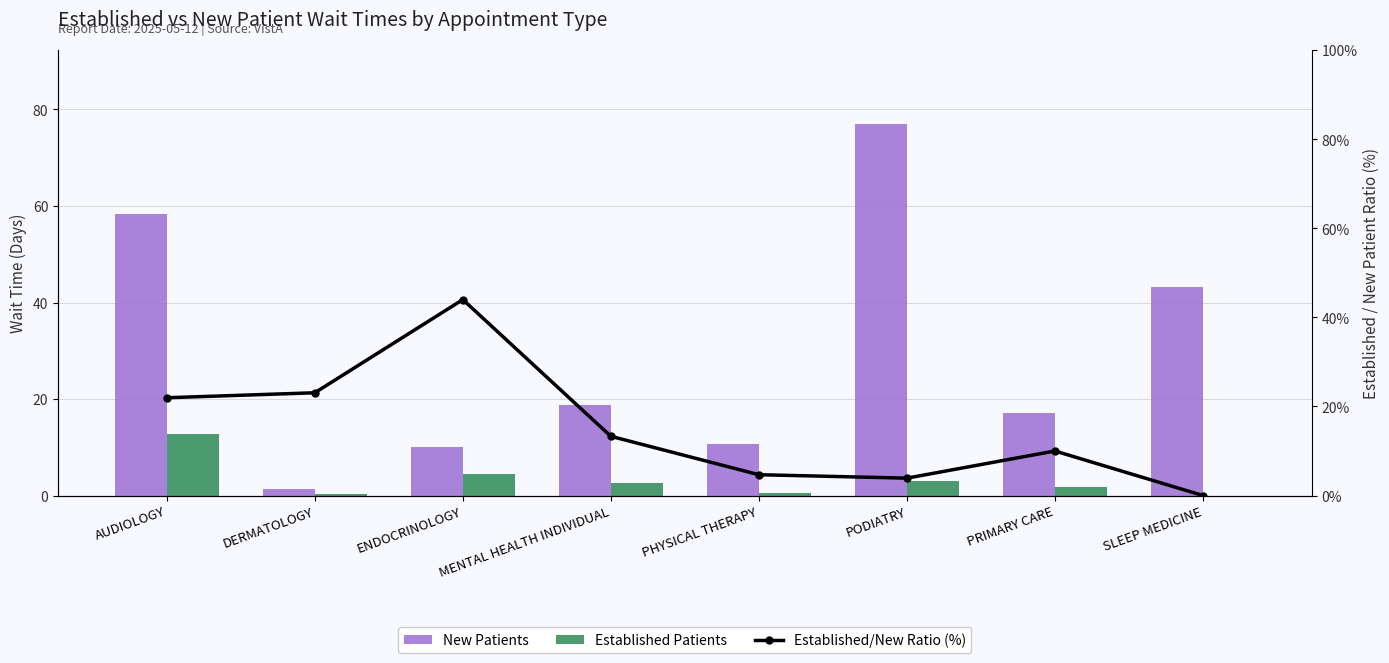

Rank the categories by New Patients value from highest to lowest.

PODIATRY, AUDIOLOGY, SLEEP MEDICINE, MENTAL HEALTH INDIVIDUAL, PRIMARY CARE, PHYSICAL THERAPY, ENDOCRINOLOGY, DERMATOLOGY